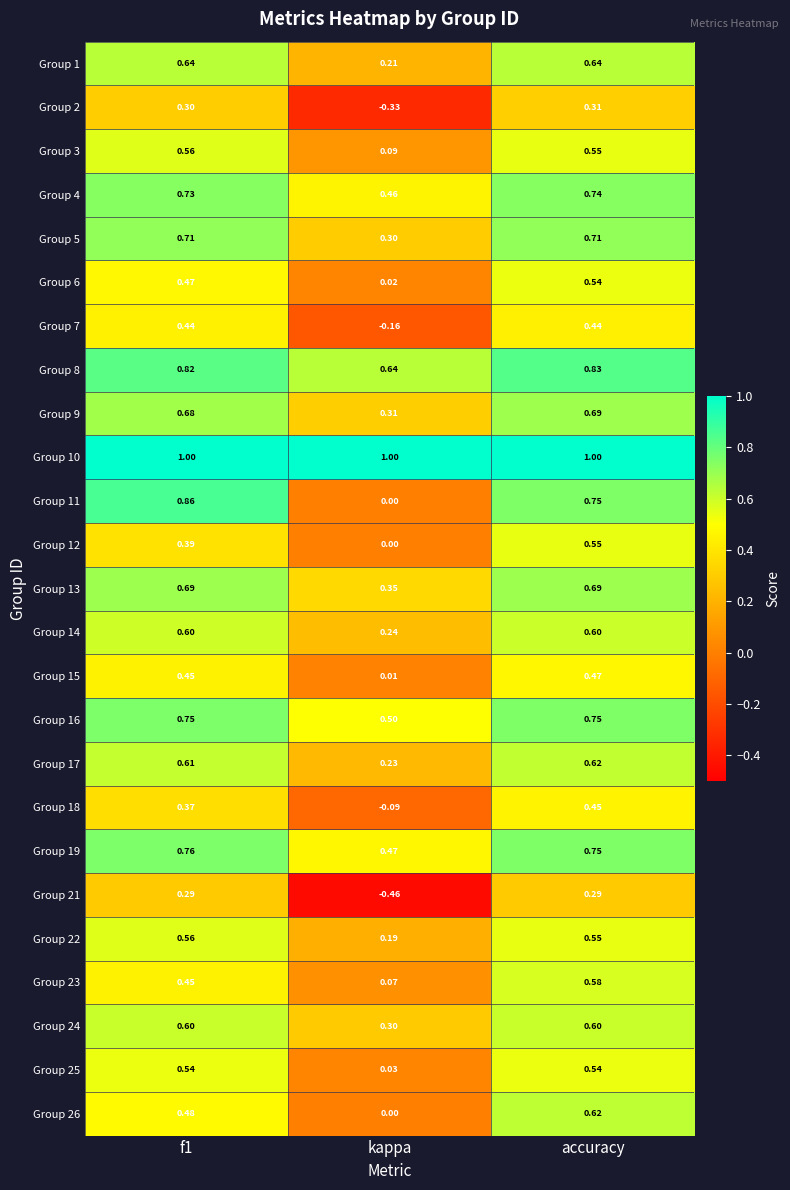

At which label is Group 13 closest to 0?

kappa